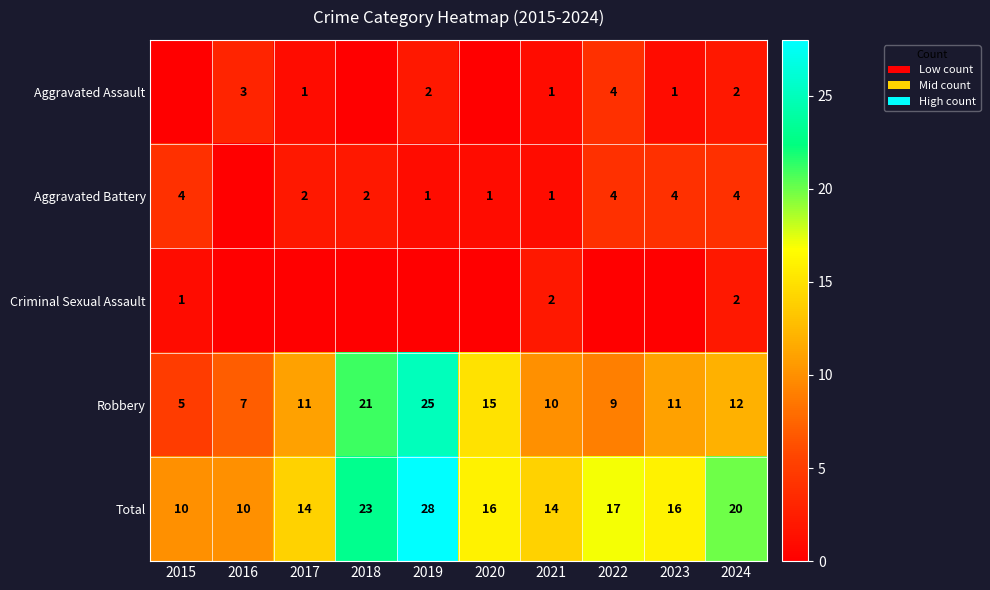

What is the sum of all Total values?

168